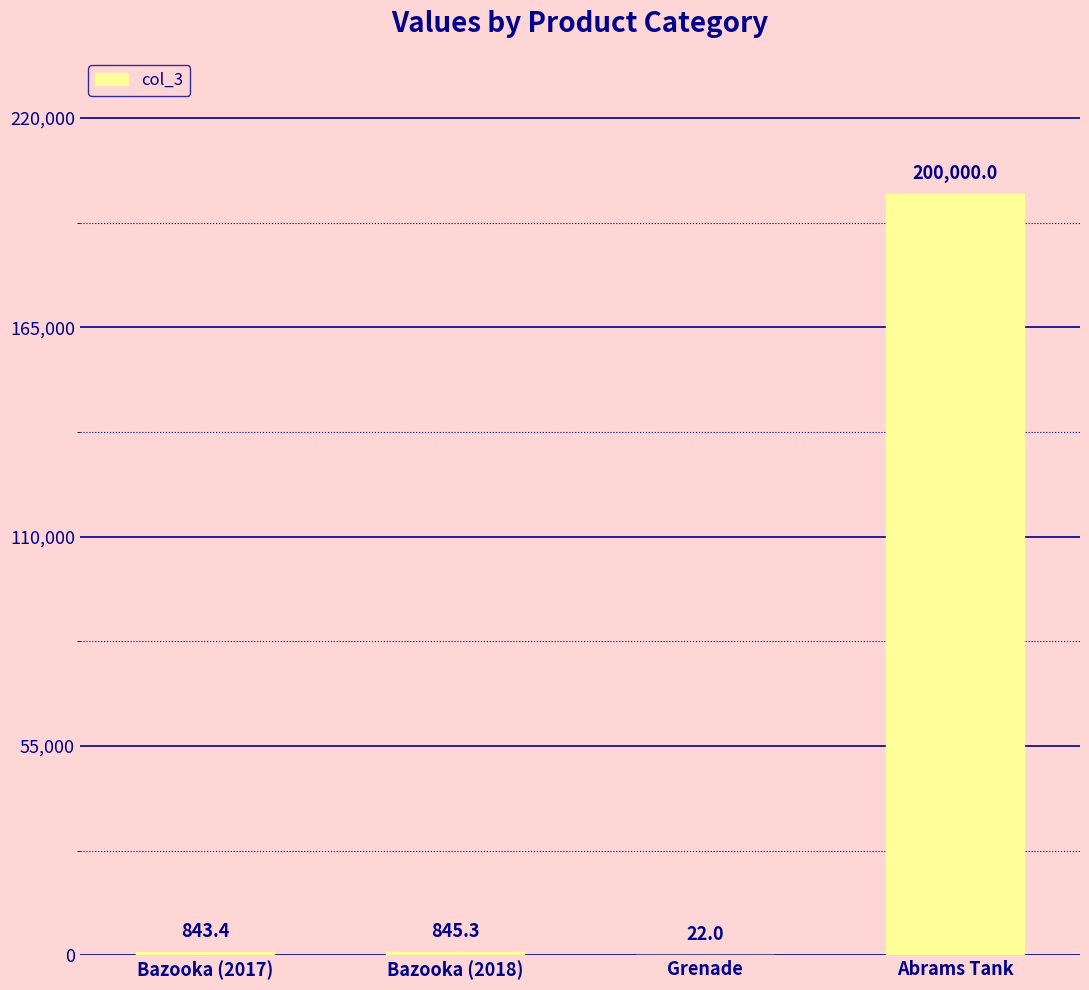

Reading right to left, transcribe all the data shown in this chart.

Abrams Tank=200000.0	Grenade=22.0	Bazooka (2018)=845.3	Bazooka (2017)=843.4